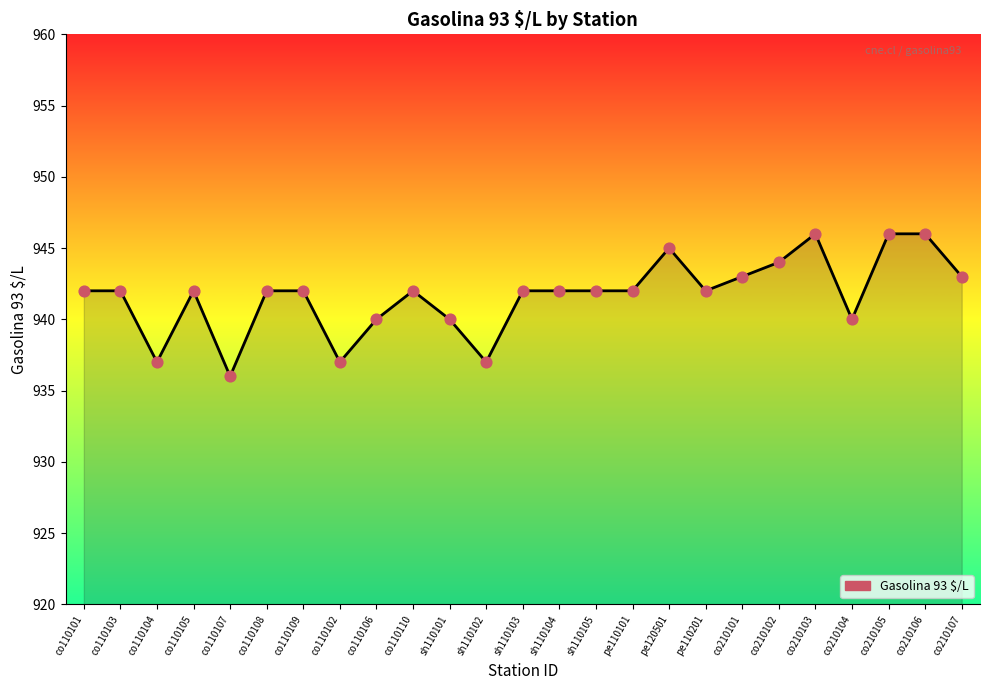

Between sh110104 and co210105, which is larger?

co210105